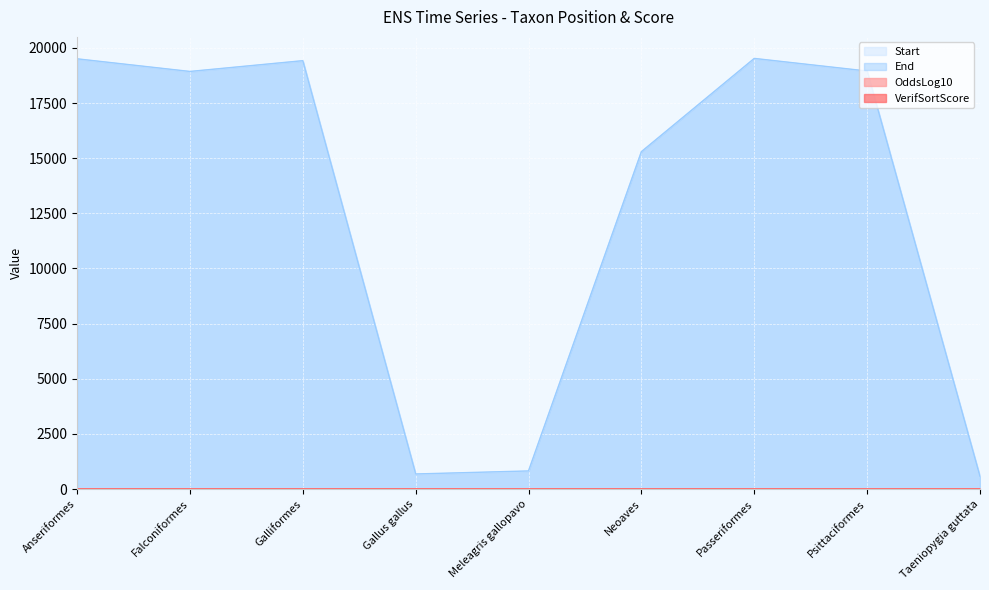

Rank the categories by VerifSortScore value from highest to lowest.

Gallus gallus, Meleagris gallopavo, Taeniopygia guttata, Anseriformes, Falconiformes, Galliformes, Passeriformes, Psittaciformes, Neoaves